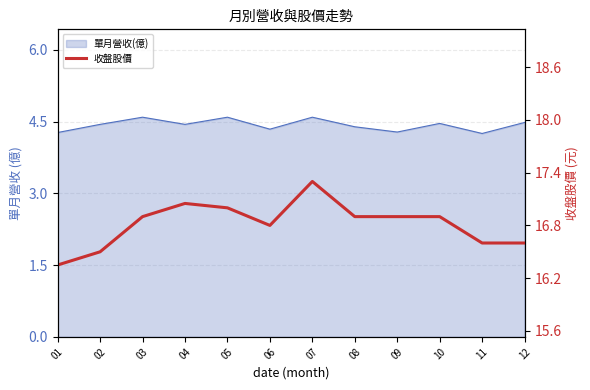

What is the maximum value shown in the chart?

17.3